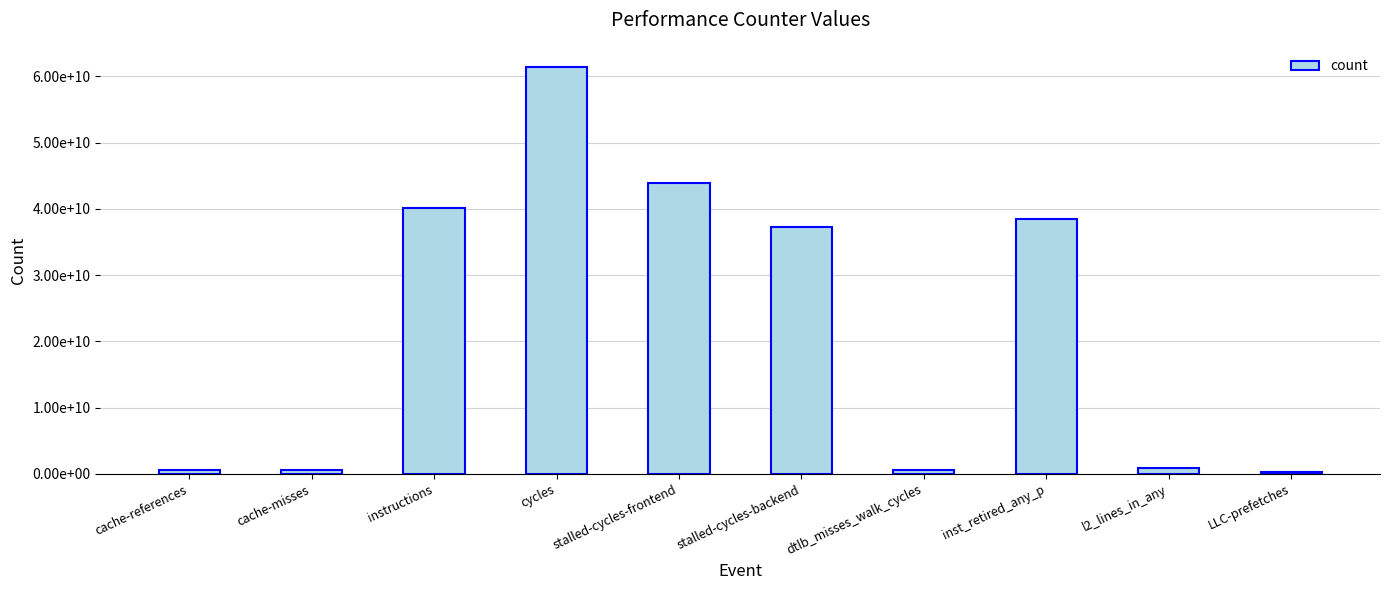

Rank the categories by value from lowest to highest.

LLC-prefetches, dtlb_misses_walk_cycles, cache-misses, cache-references, l2_lines_in_any, stalled-cycles-backend, inst_retired_any_p, instructions, stalled-cycles-frontend, cycles